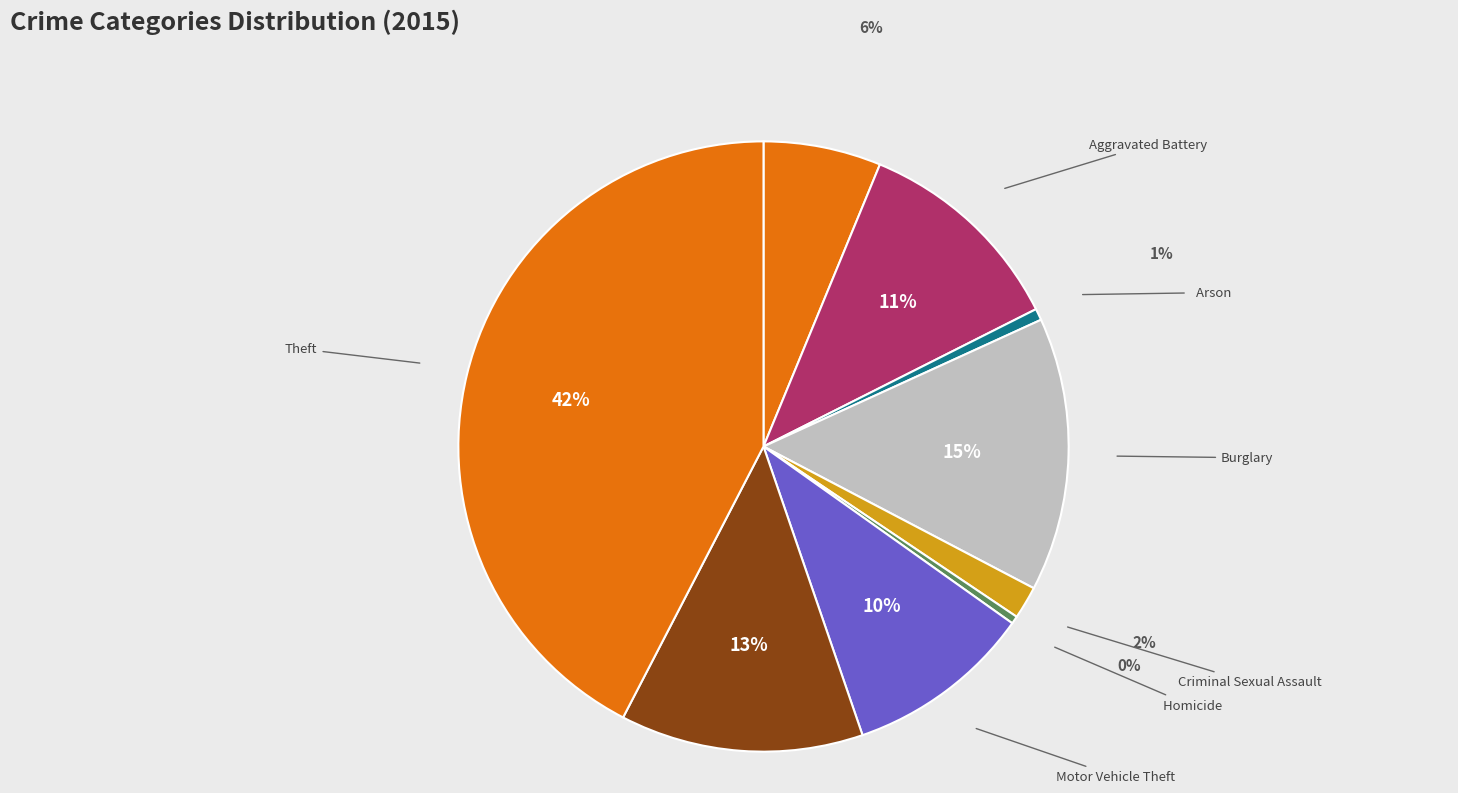

To the nearest percent, what is the difference between the largest and smallest slice percentages?

42%